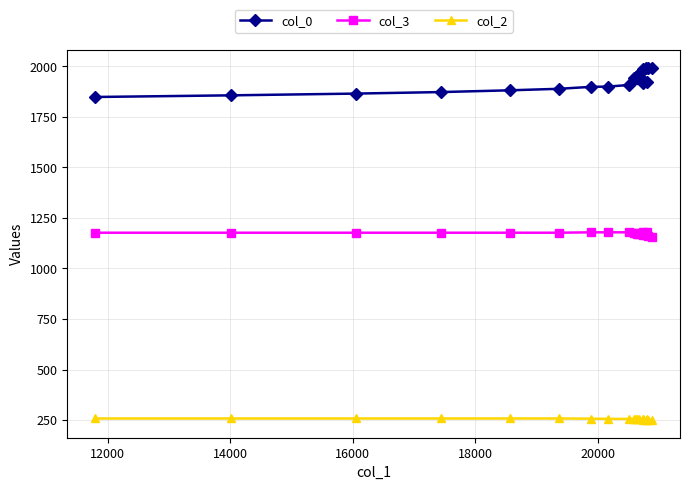

True or false: col_3 and col_2 intersect in this chart.

False